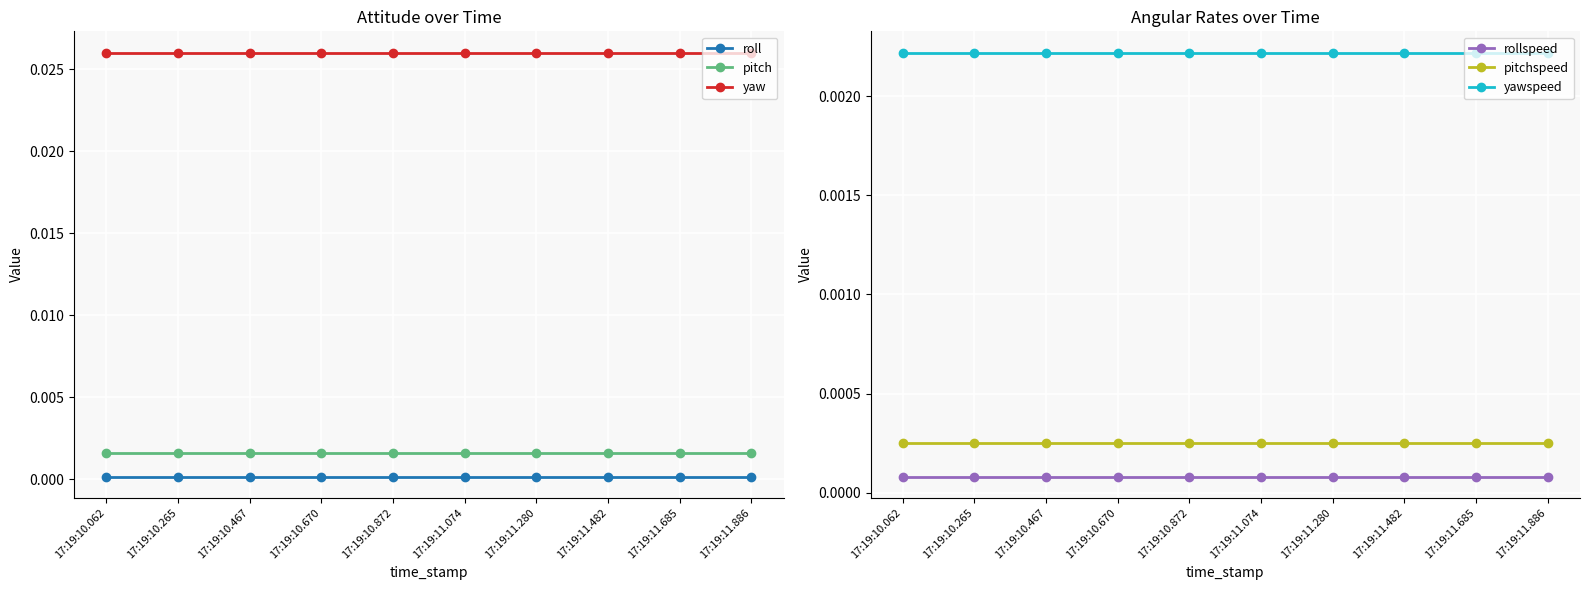

True or false: pitchspeed and yaw intersect in this chart.

False